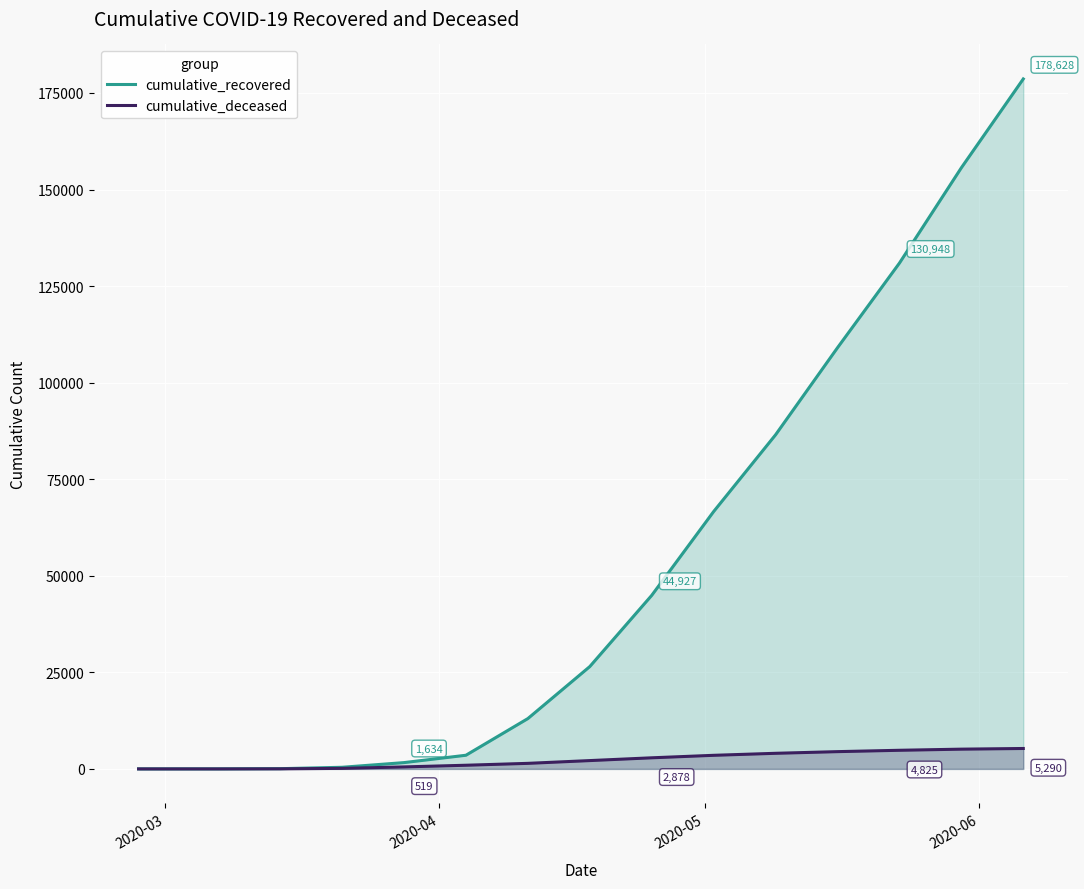

Which series has the widest spread of values?

cumulative_recovered